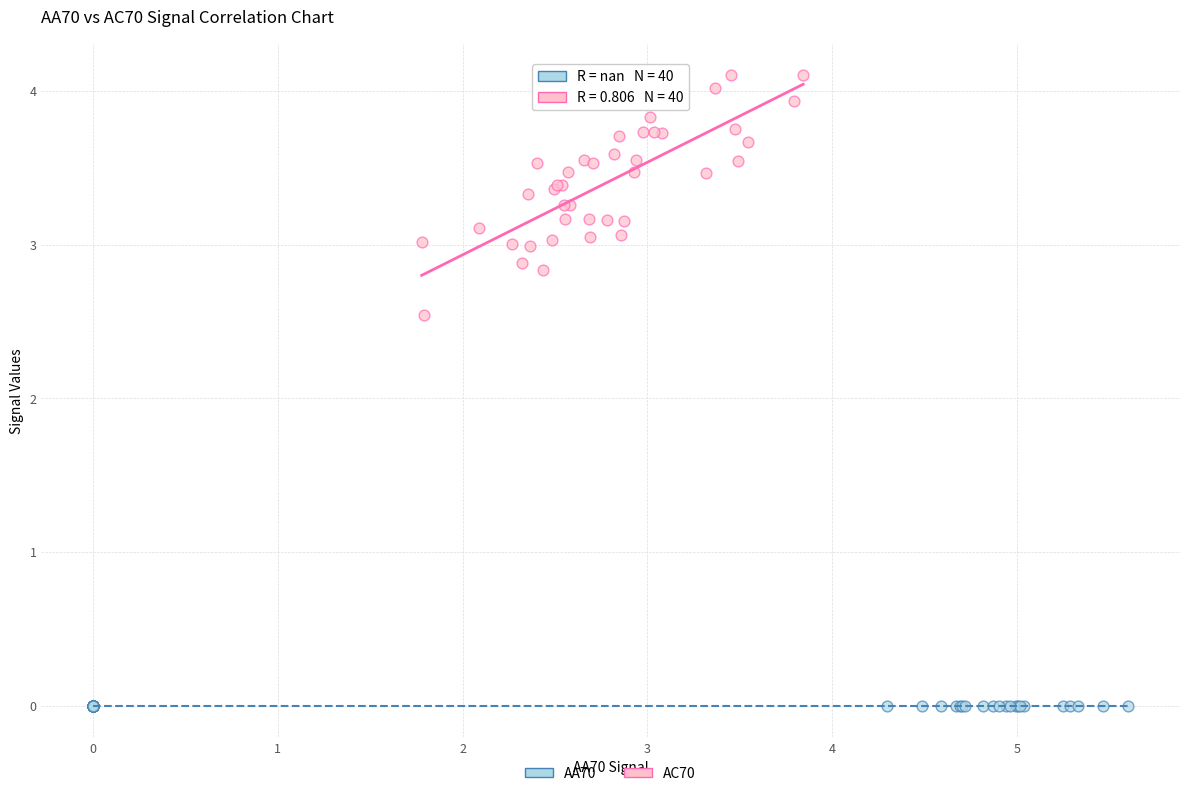

Which series reaches the maximum Y coordinate?

AC70